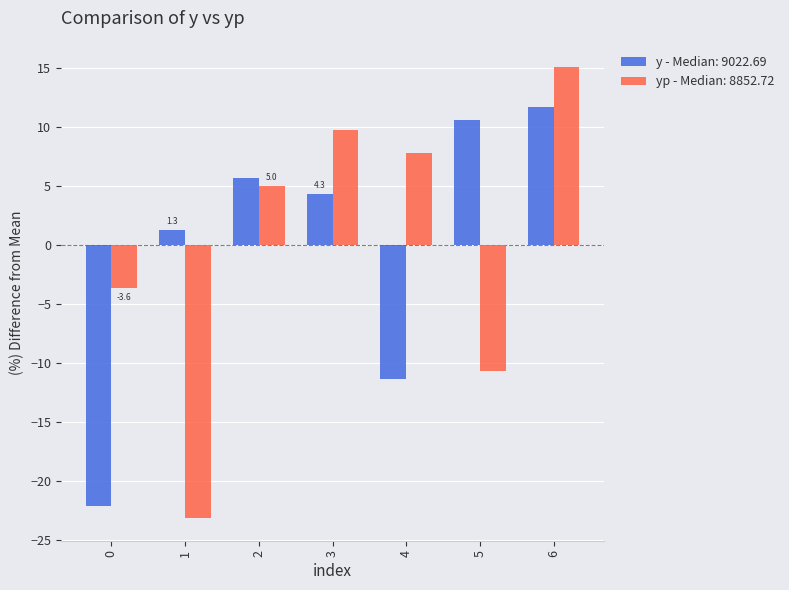

What is the minimum value shown in the chart?

-23.2